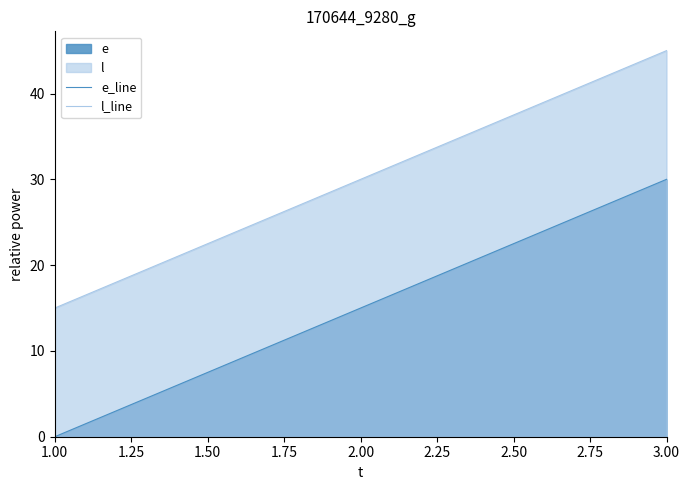

How many values in the e_line series exceed 15?

1